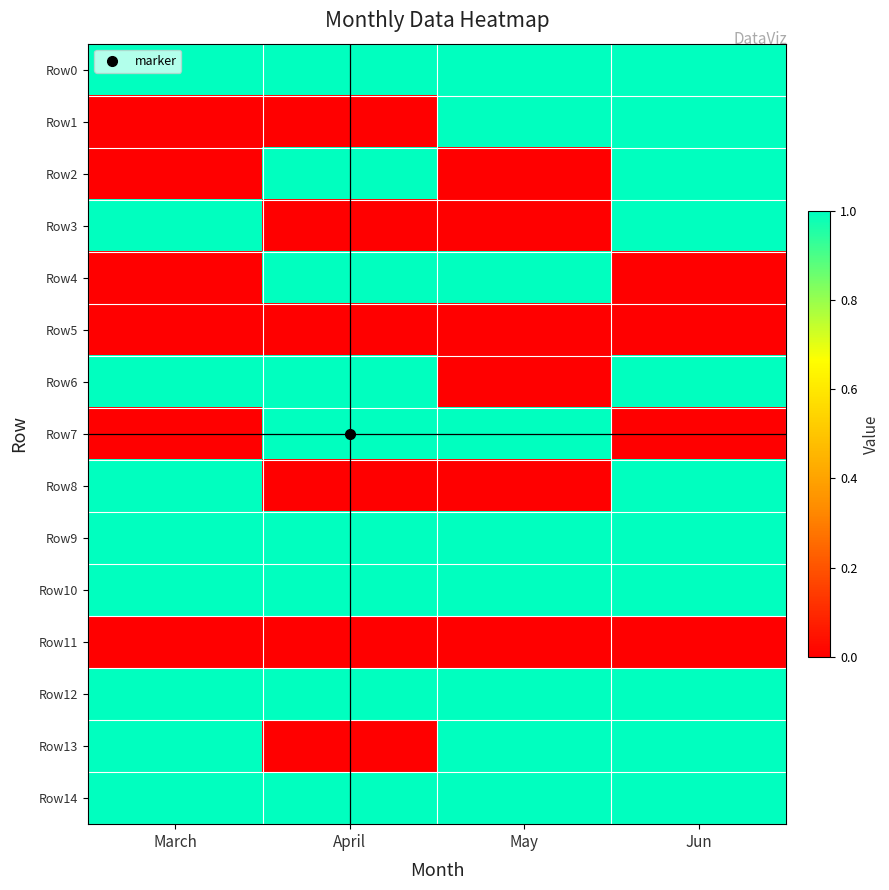

At March, list the series in order from smallest to largest.

Row1, Row2, Row4, Row5, Row7, Row11, Row0, Row3, Row6, Row8, Row9, Row10, Row12, Row13, Row14